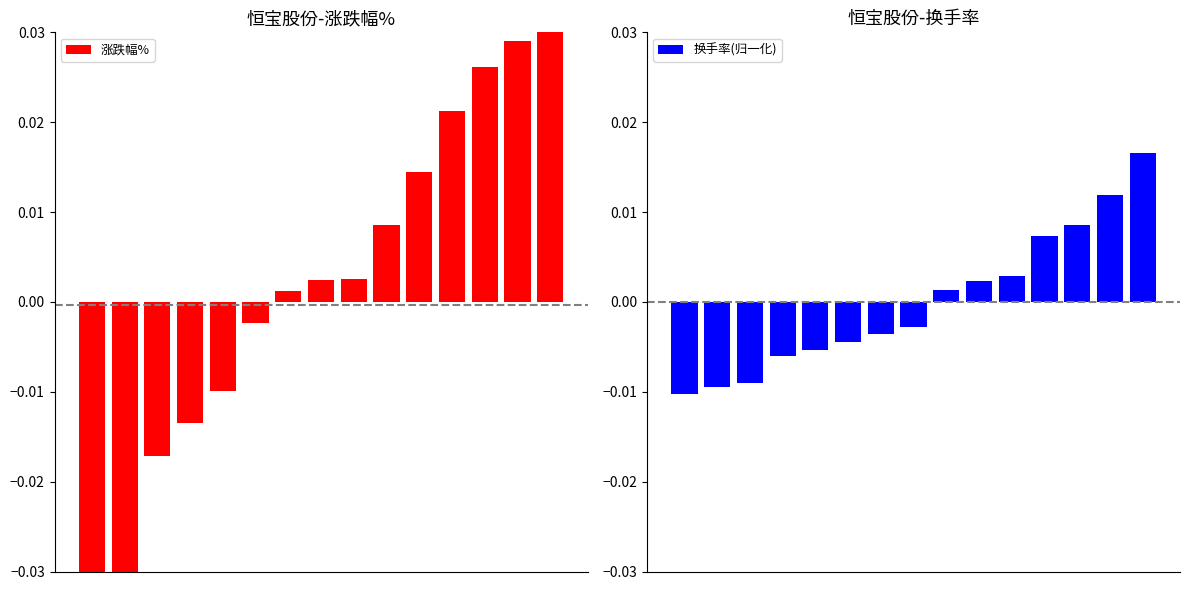

Which series has the largest range (max minus min)?

涨跌幅%